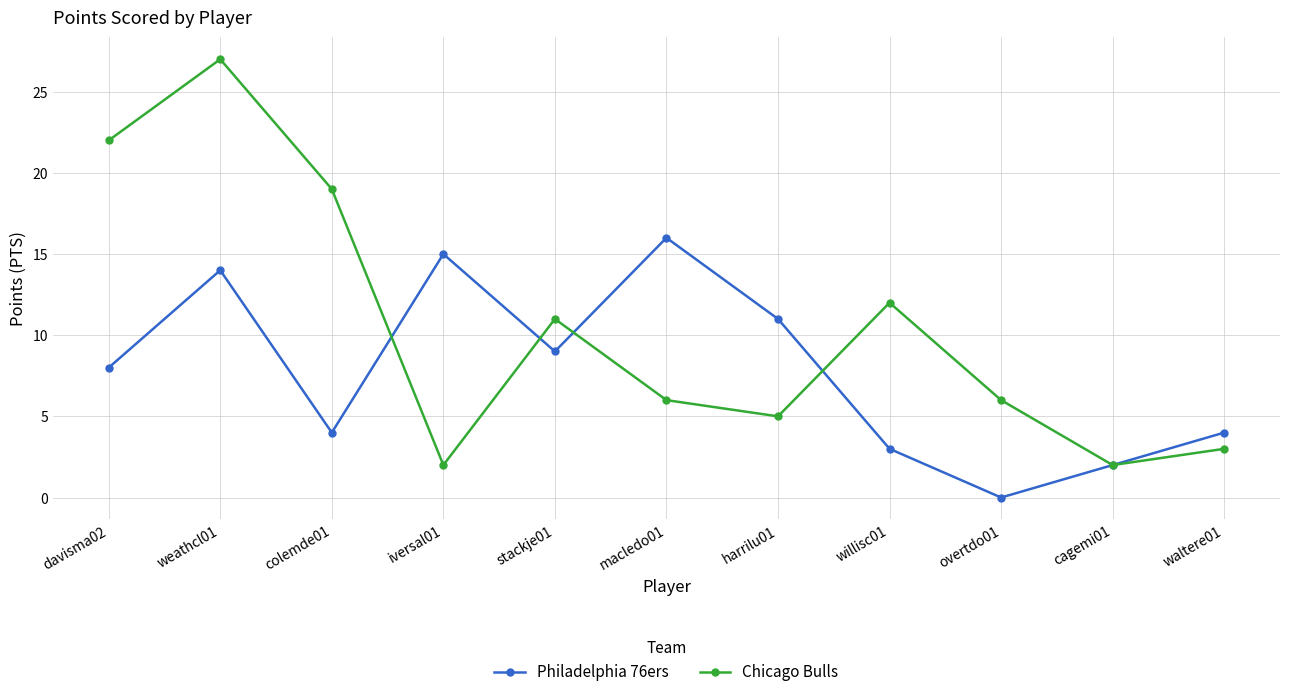

Reading left to right, what are all the values shown in this chart?

Philadelphia 76ers: davisma02=8	weathcl01=14	colemde01=4	iversal01=15	stackje01=9	macledo01=16	harrilu01=11	willisc01=3	overtdo01=0	cagemi01=2	waltere01=4
Chicago Bulls: davisma02=22	weathcl01=27	colemde01=19	iversal01=2	stackje01=11	macledo01=6	harrilu01=5	willisc01=12	overtdo01=6	cagemi01=2	waltere01=3